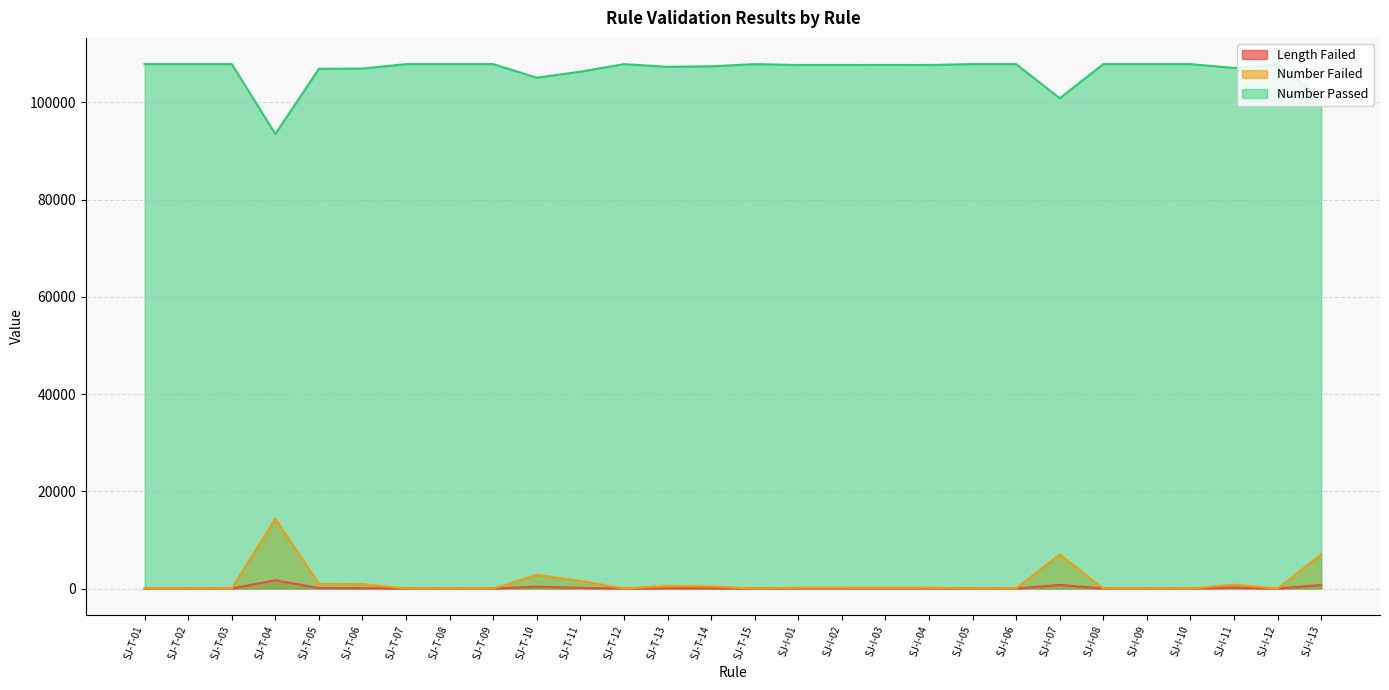

Between SJ-I-09 and SJ-T-02, which is larger?

SJ-I-09